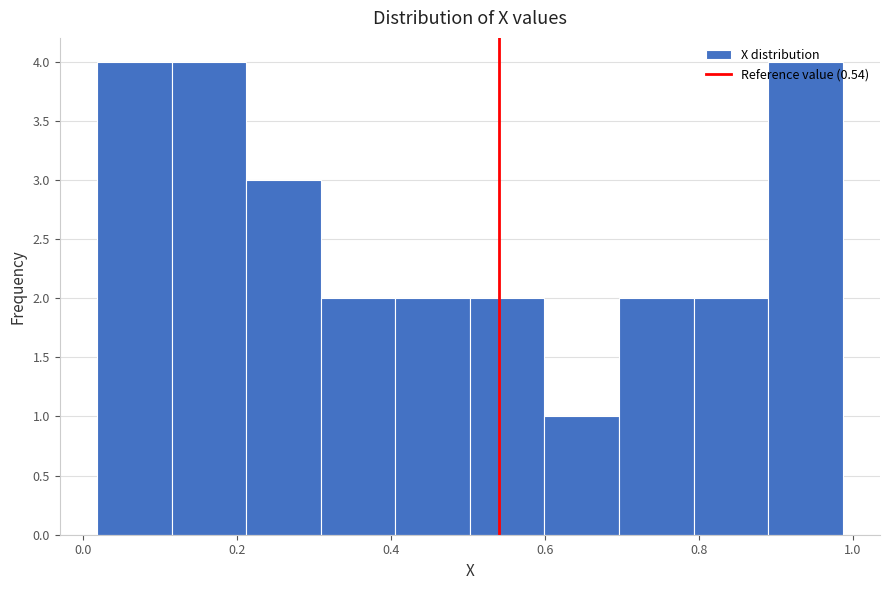

How tall is the bar that spans 0.80 to 0.90 on the x-axis? Neither the bar edges nor the heights are printed on the chart, so give them approximately, as read against the axes.

2